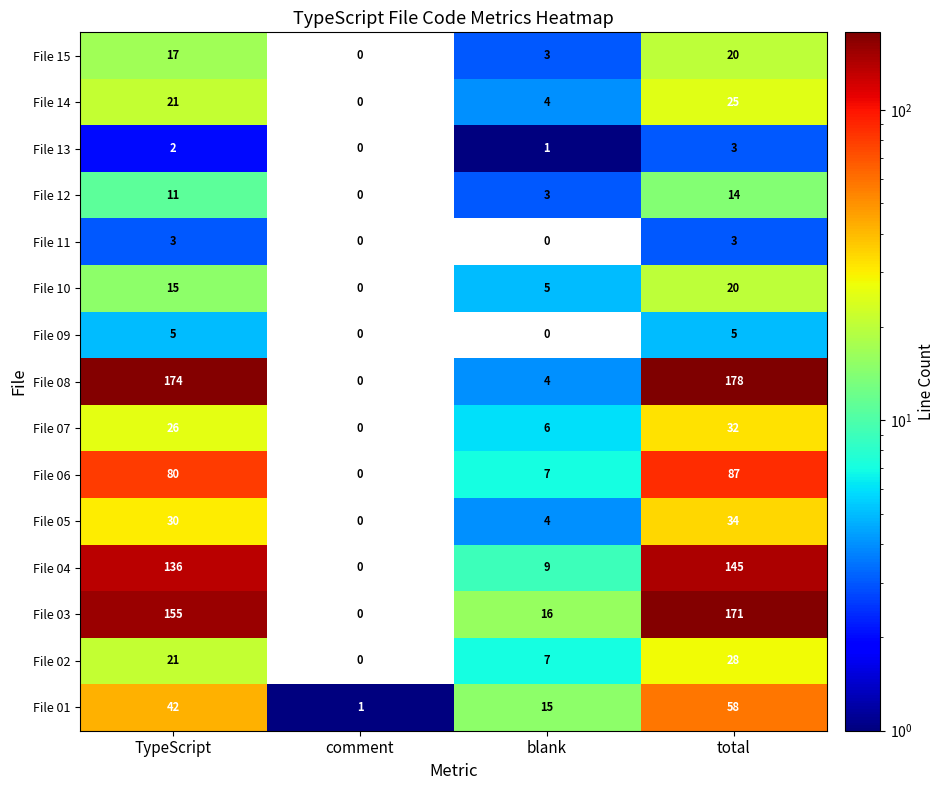

What is the difference between the highest and lowest values at blank?

16